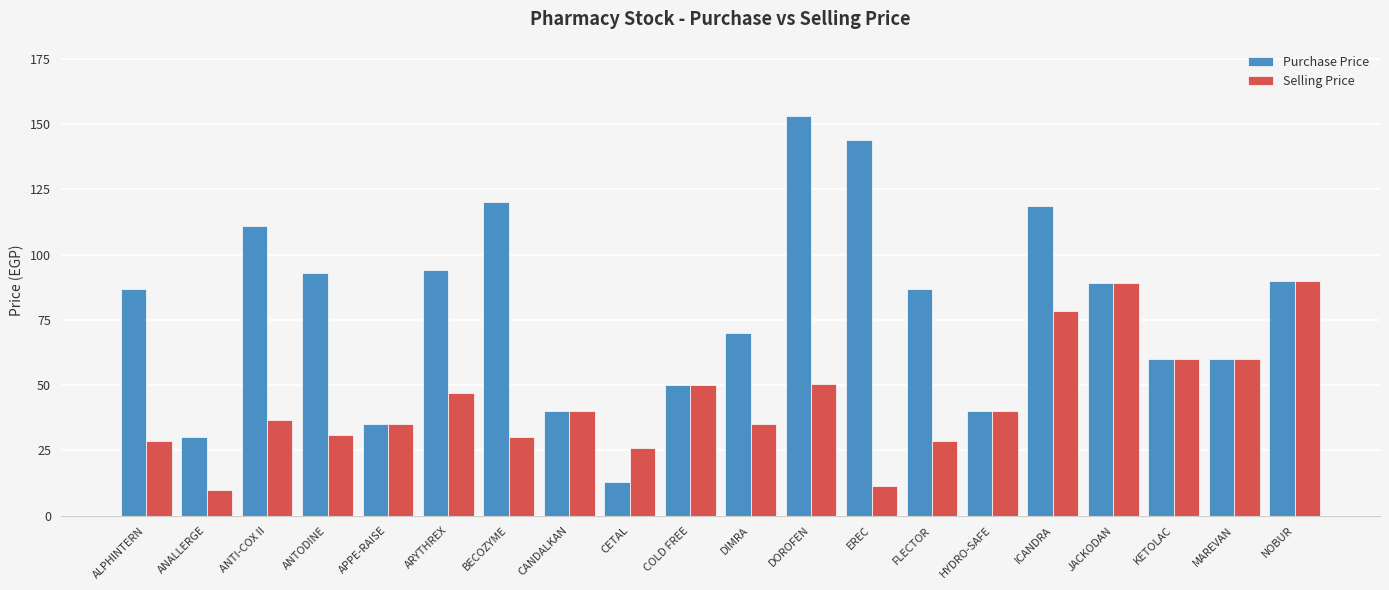

The Purchase Price series shows 20.3 at ANALLERGE. True or false?

False